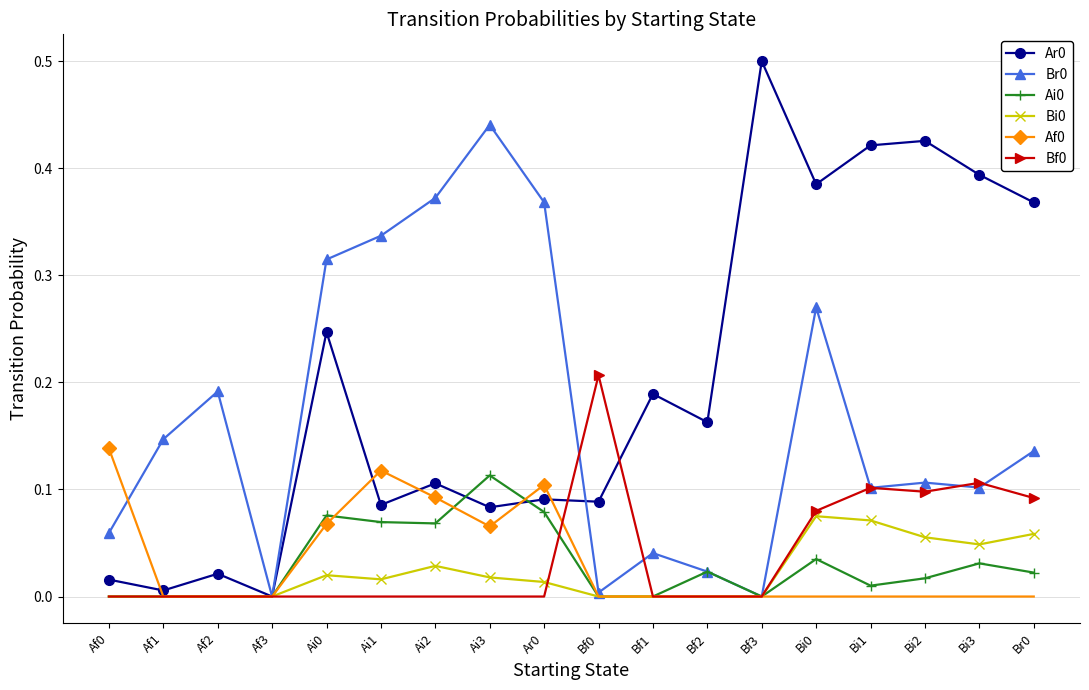

True or false: Ar0 has more than 0 interior local peaks.

True